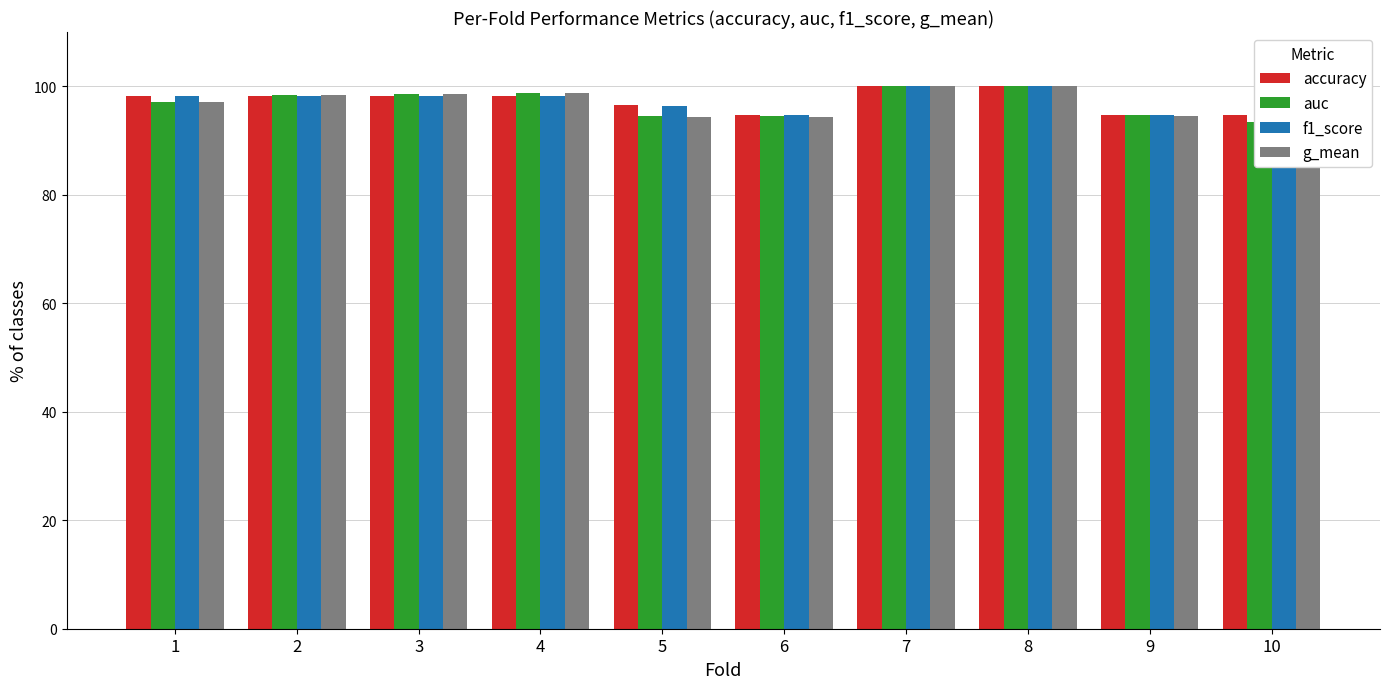

How many bars are there in each group?

4